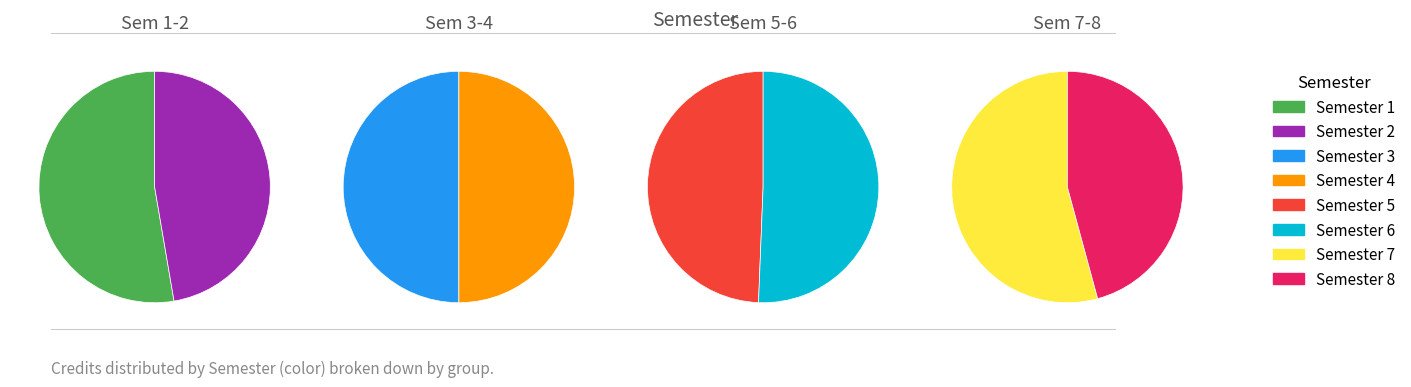

How many segments does this pie chart have?

8